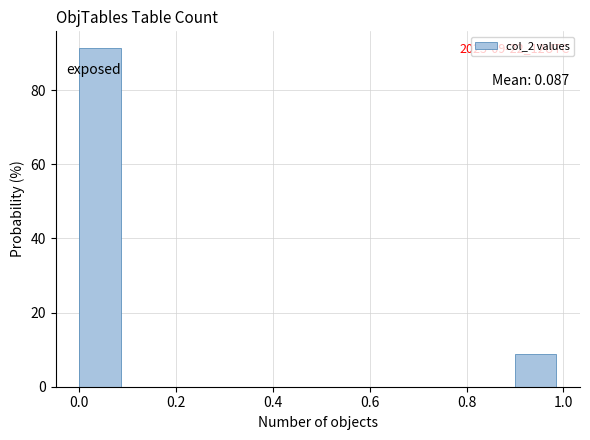

Over which range of the x-axis is the bar tallest?

0.0 to 0.1